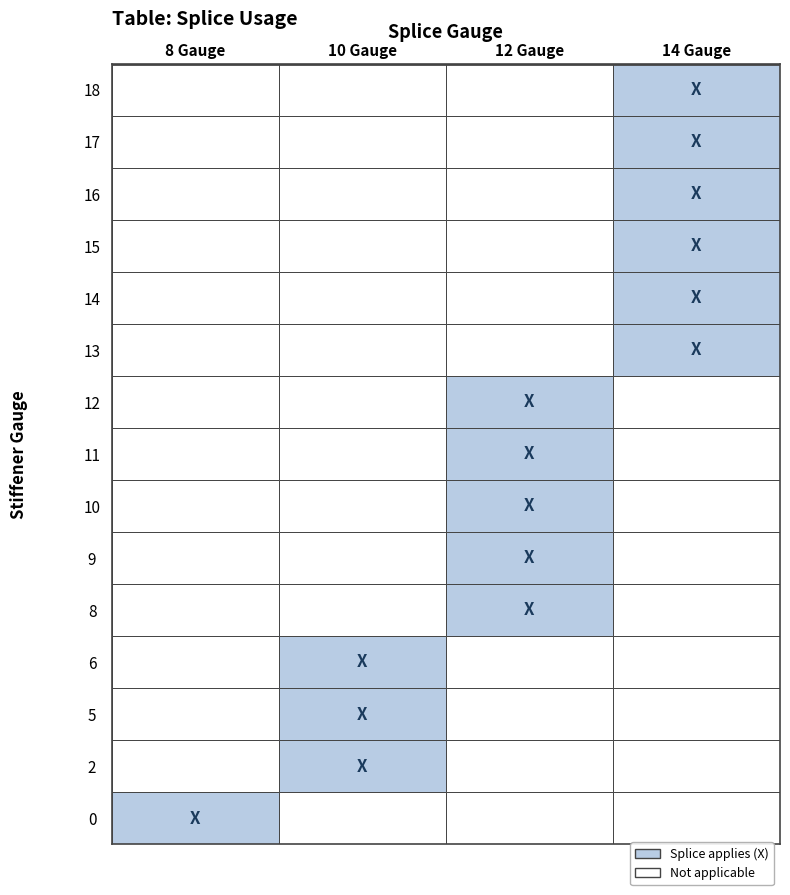

Which series has the largest total across all categories?

18